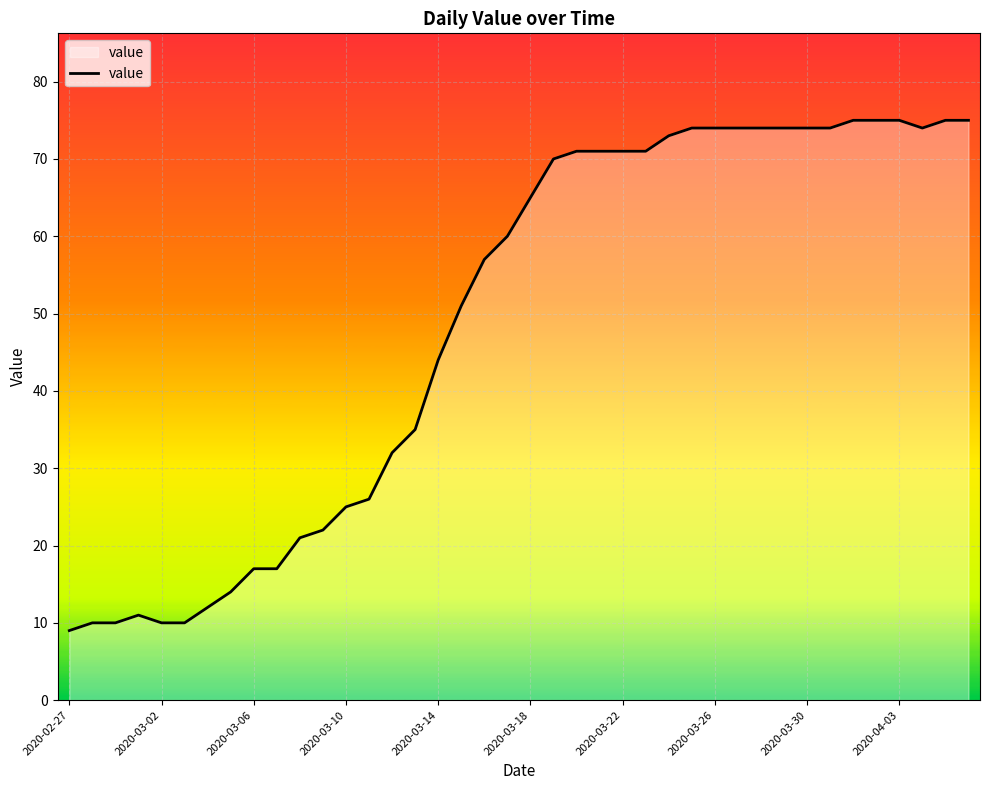

What is the difference between the maximum and minimum values?

66